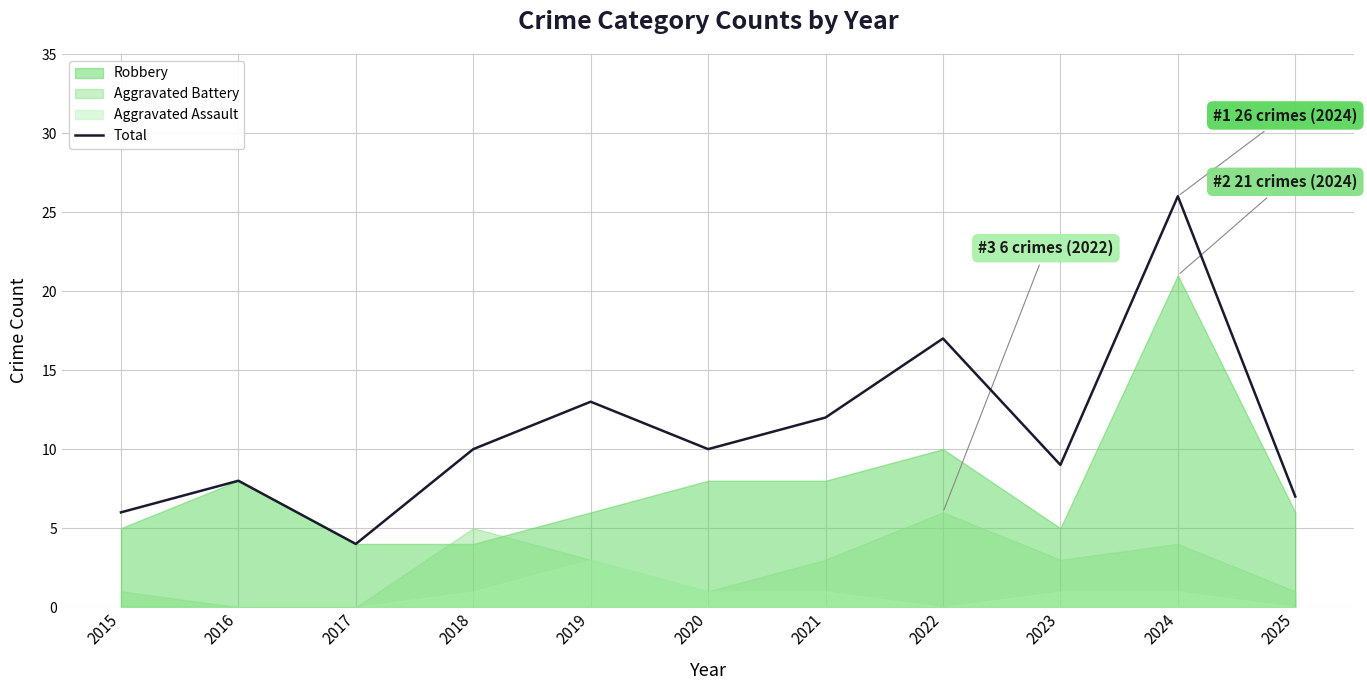

How many data points are less than 10?

5